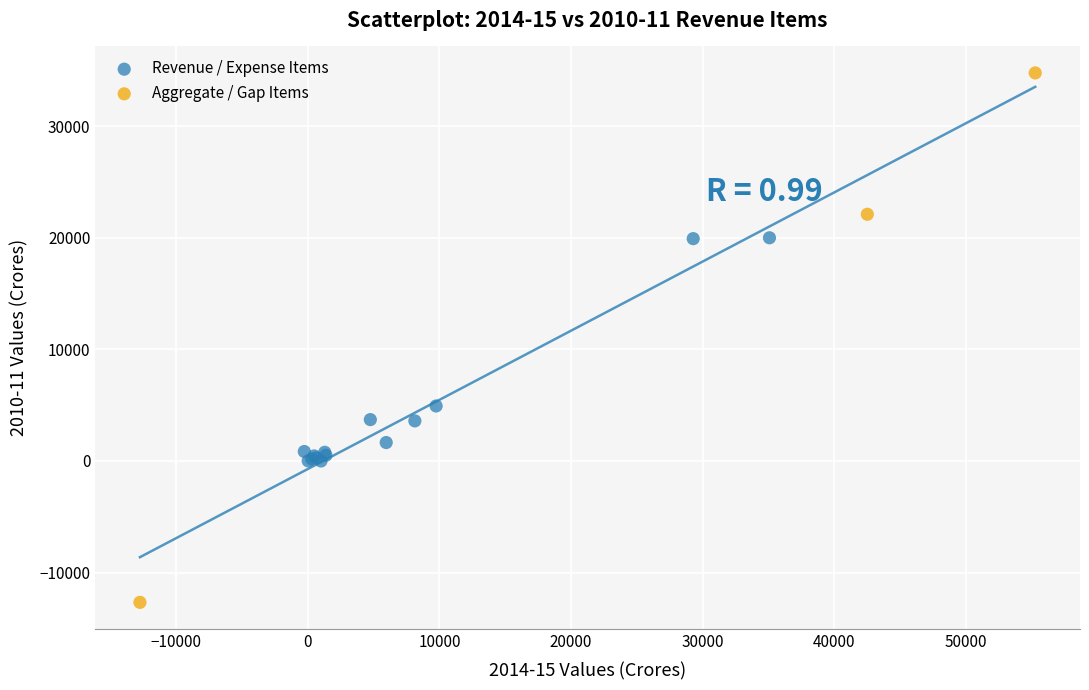

Which series contains the lowest Y value?

Aggregate / Gap Items